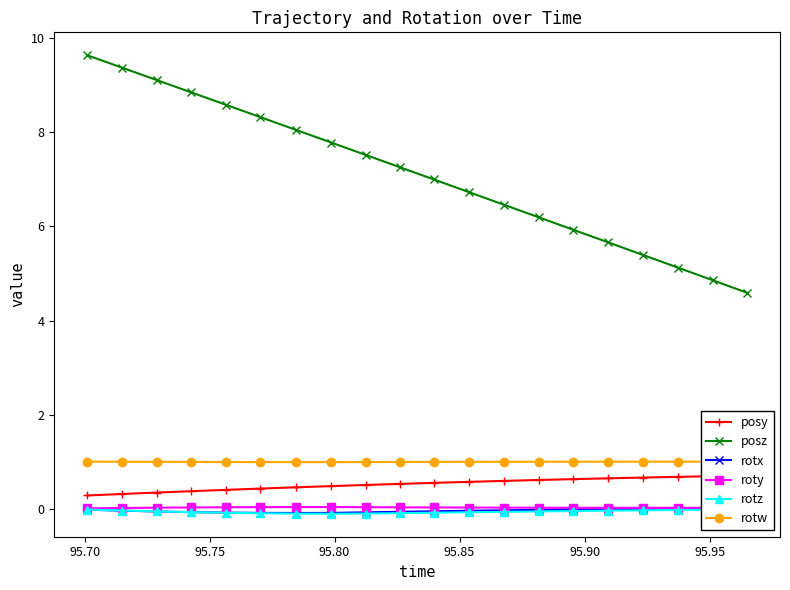

True or false: roty and posz cross at least once.

False